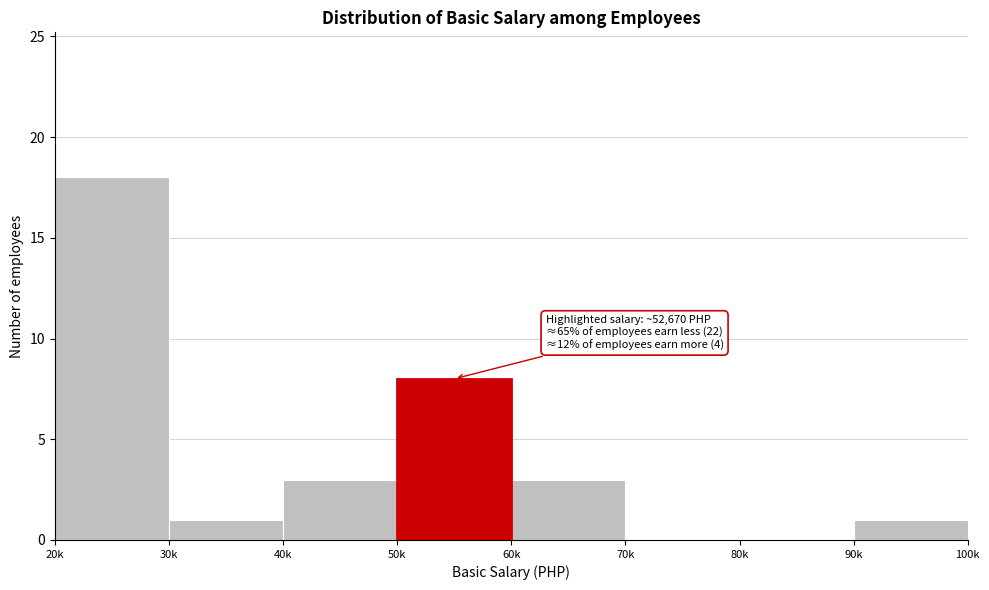

Reading left to right, what are all the values shown in this chart?

20k=18	30k=1	40k=3	50k=8	60k=3	70k=0	80k=0	90k=1